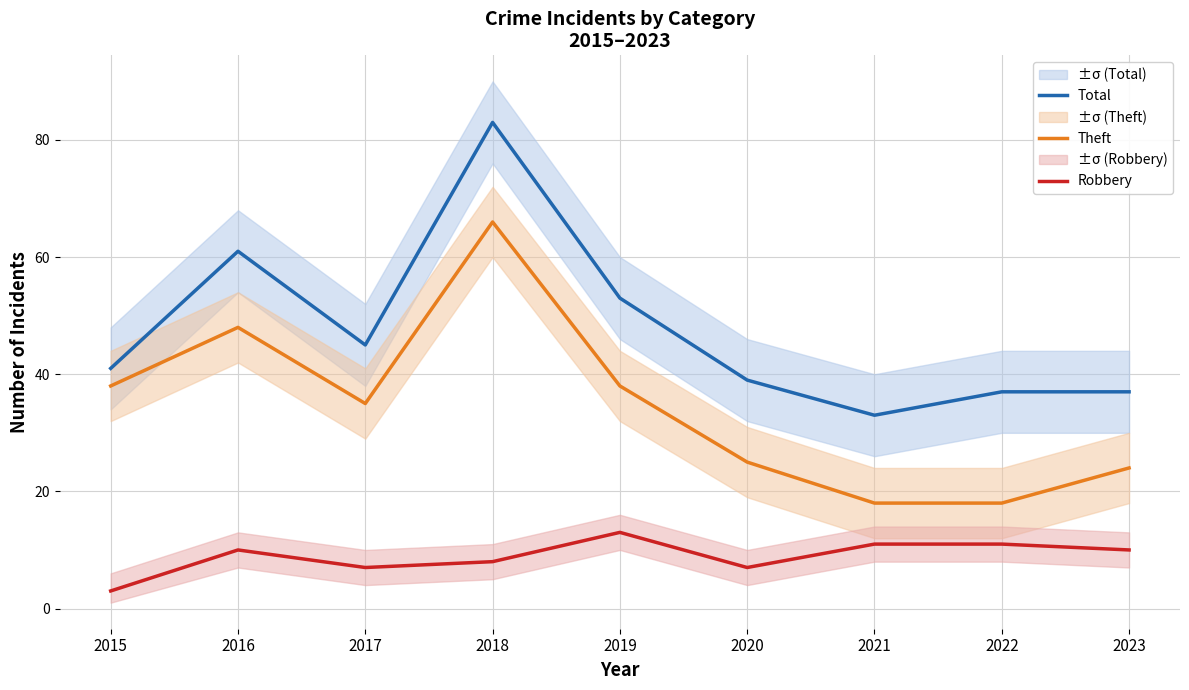

Reading right to left, what are all the values shown in this chart?

Total: 2023=37	2022=37	2021=33	2020=39	2019=53	2018=83	2017=45	2016=61	2015=41
Theft: 2023=24	2022=18	2021=18	2020=25	2019=38	2018=66	2017=35	2016=48	2015=38
Robbery: 2023=10	2022=11	2021=11	2020=7	2019=13	2018=8	2017=7	2016=10	2015=3